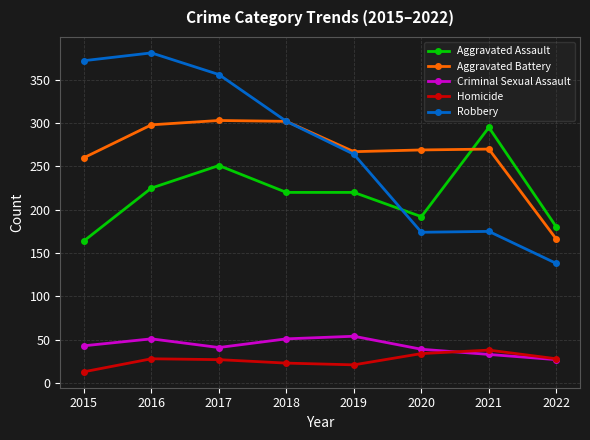

What are all the series names shown in the legend?

Aggravated Assault, Aggravated Battery, Criminal Sexual Assault, Homicide, Robbery